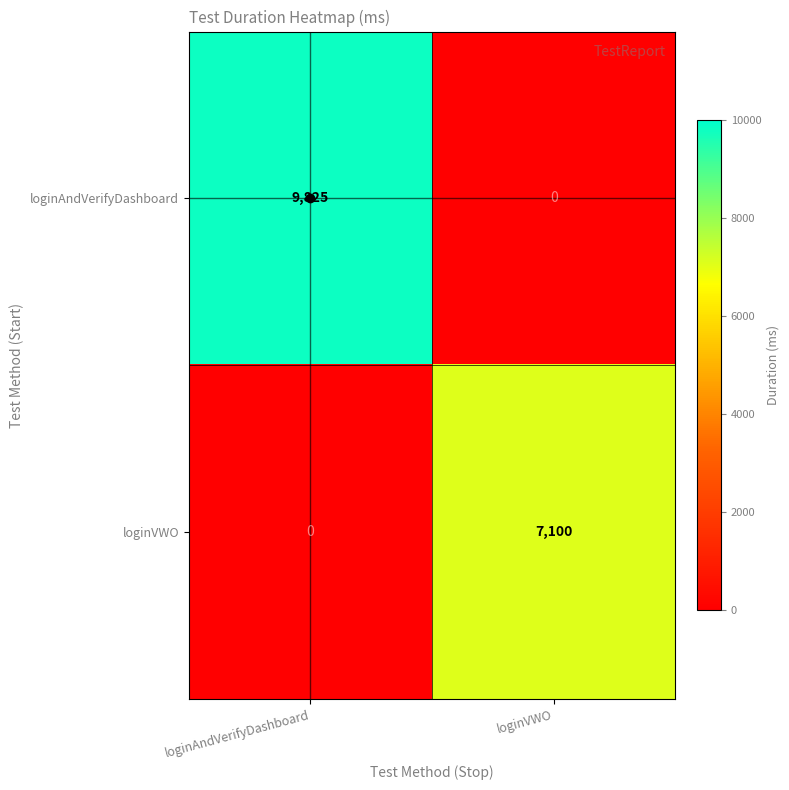

The loginVWO series shows -3007 at loginAndVerifyDashboard. True or false?

False